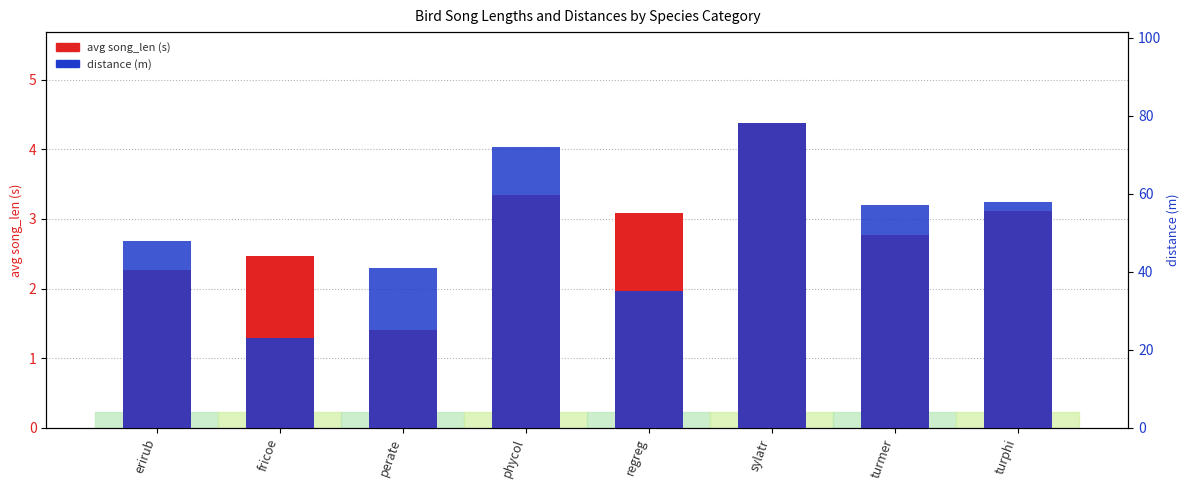

Reading left to right, extract all data points from this chart.

avg song_len (s): 2.3	2.5	1.4	3.3	3.1	4.4	2.8	3.1
distance (m): 48.0	23.0	41.0	72.0	35.0	78.0	57.0	58.0